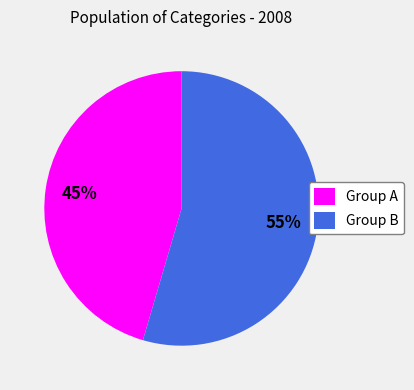

Combined, do Group A and Group B account for over 50%?

Yes